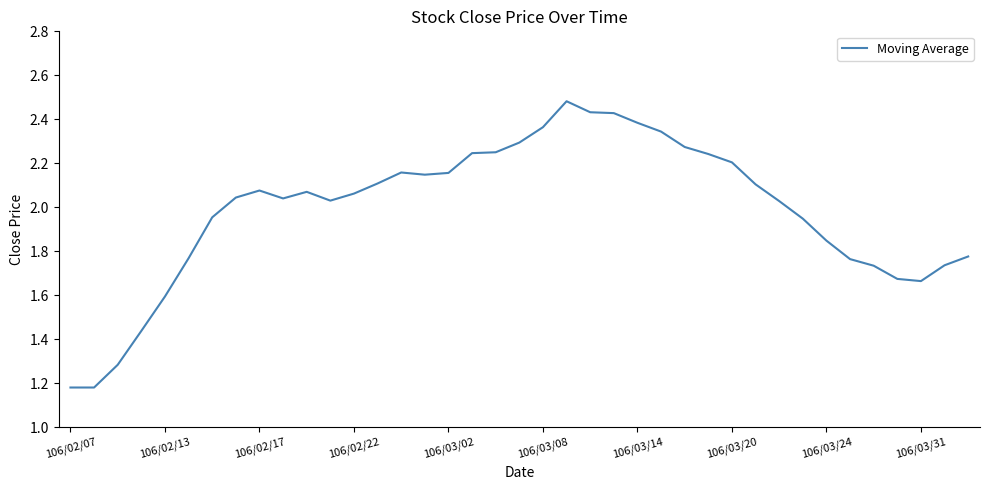

What is the maximum value shown in the chart?

2.5